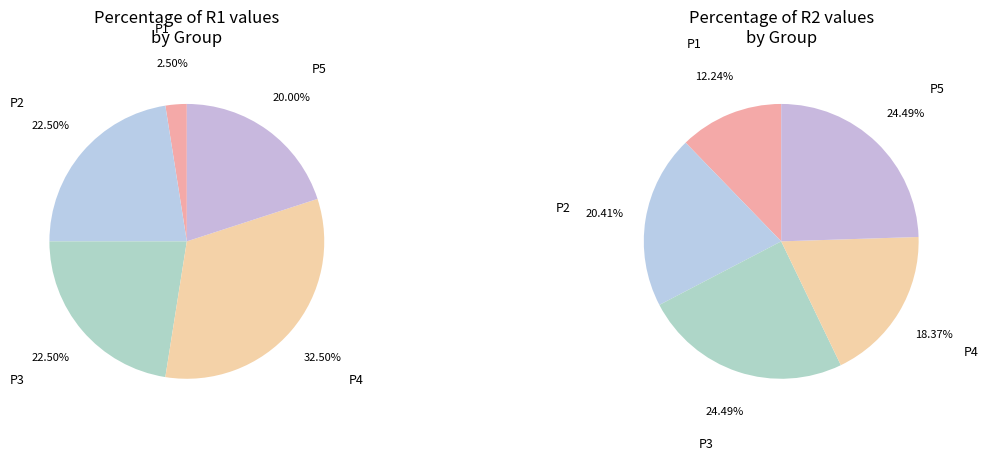

To the nearest percent, what is the difference between the P3 and P2 slice percentages?

4%